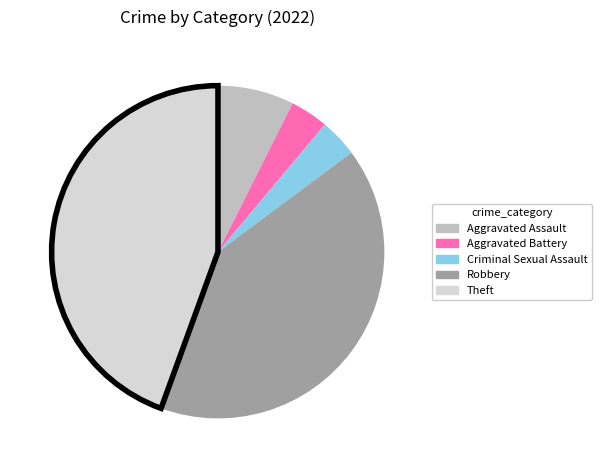

Is the sum of Aggravated Battery and Aggravated Assault greater than half?

No